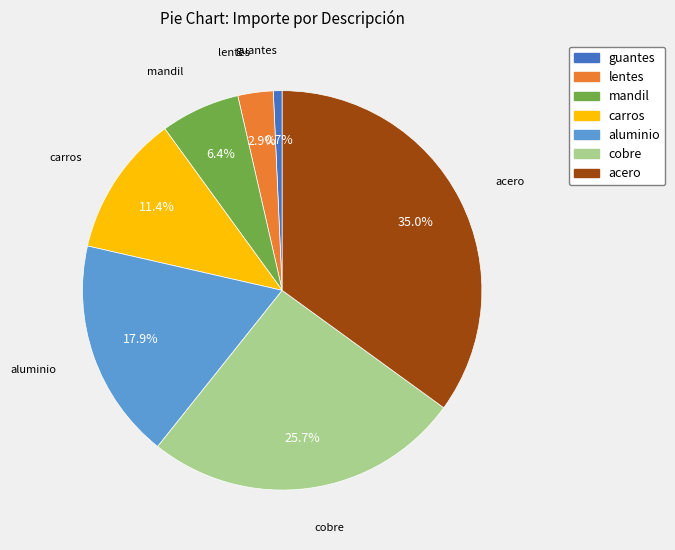

Which has a higher value, mandil or carros?

carros